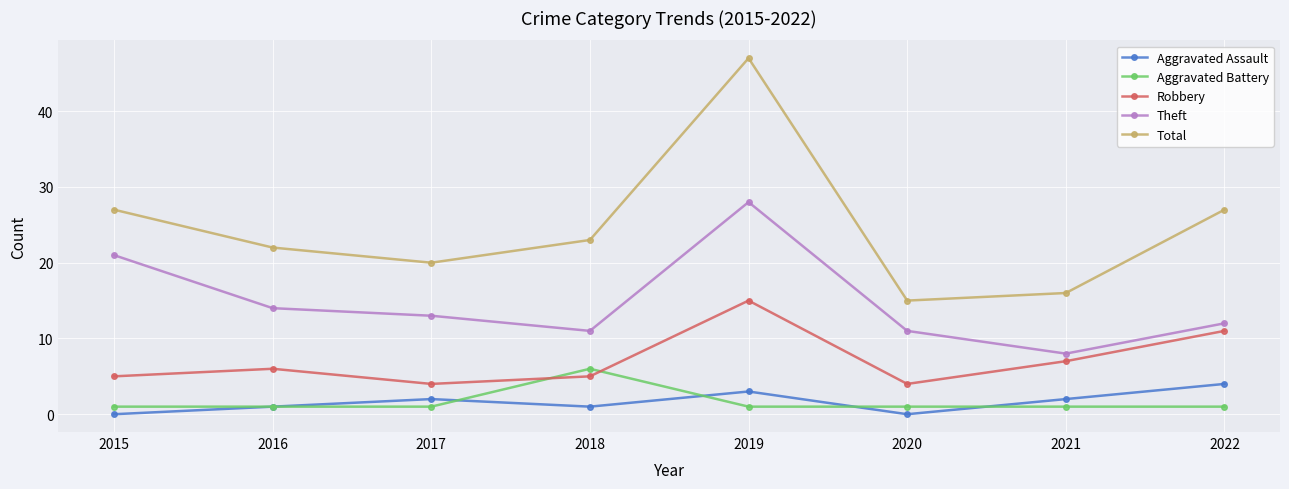

Which series changed the most between 2015 and 2016?

Theft